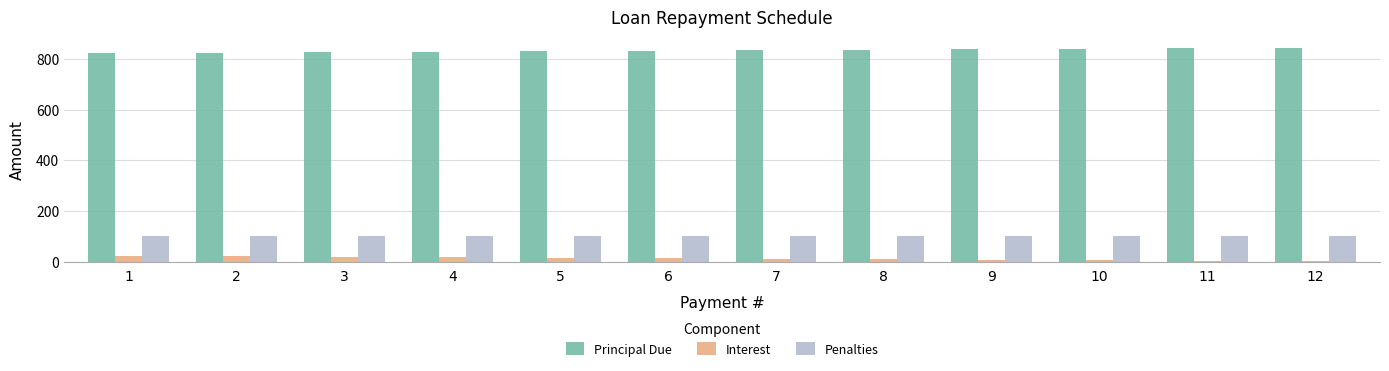

The Penalties series shows 100.0 at 6. True or false?

True